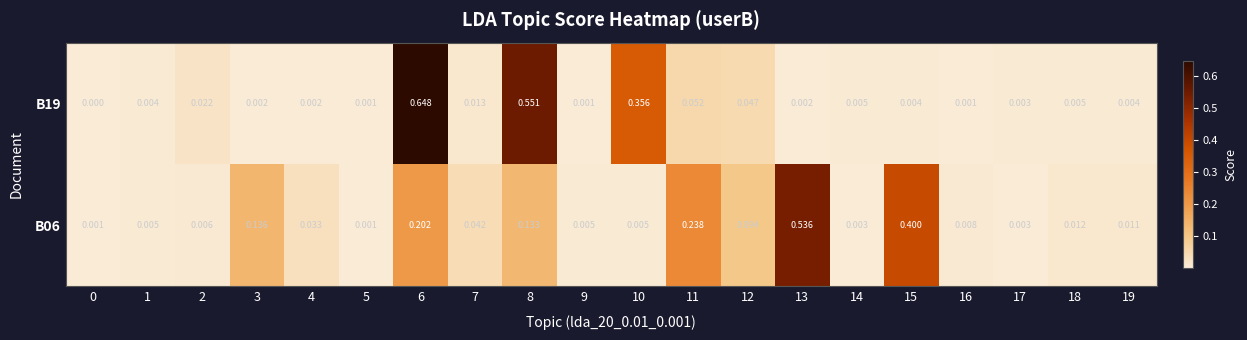

Is the value of B19 at 14 greater than the value of B06 at 6?

No